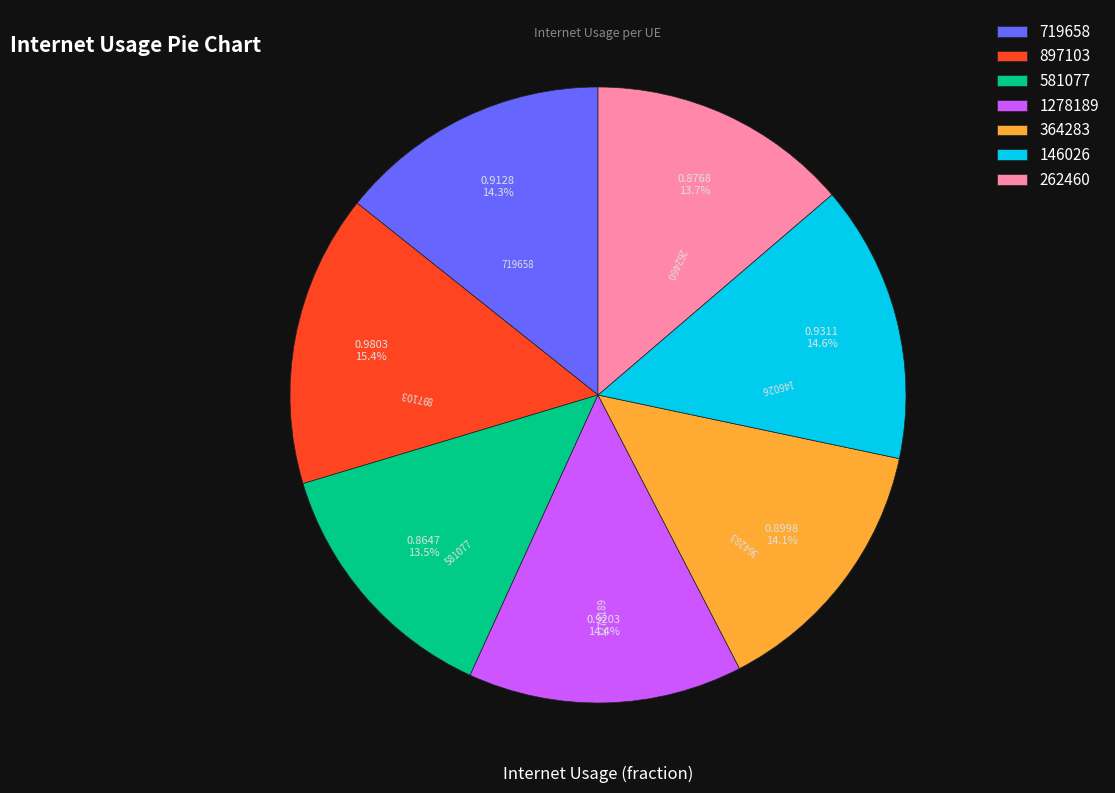

To the nearest percent, what portion does 719658 represent?

14%